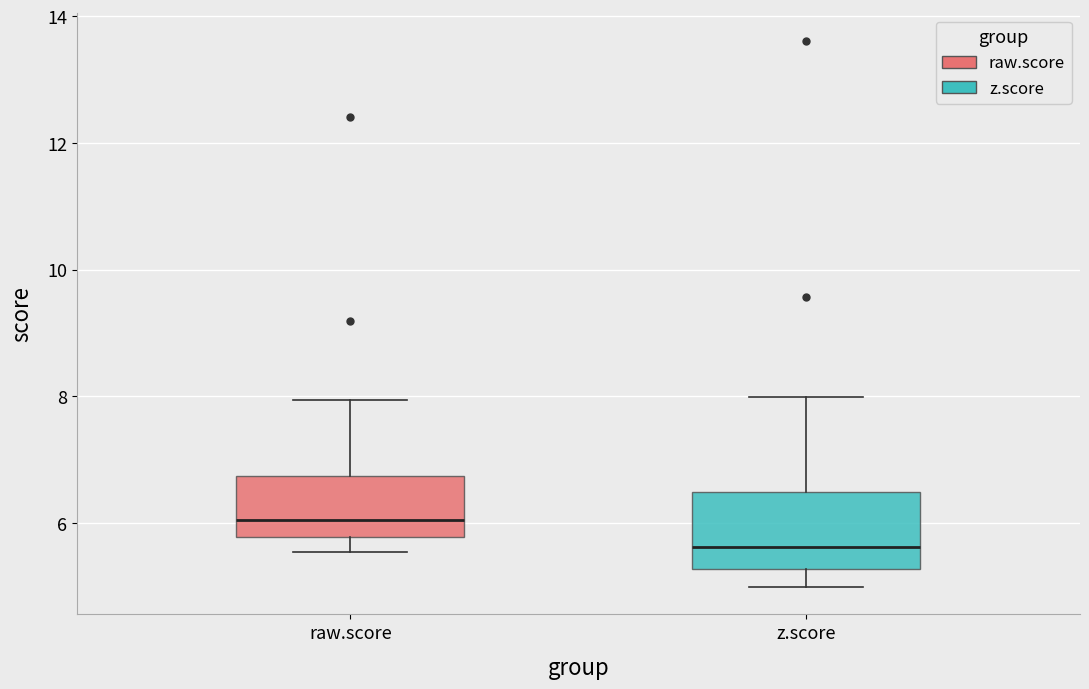

Reading left to right, transcribe this box plot: for each box, give where its median line is, the range the box spans, and where its two whiskers end, as read against the y-axis. The values are not printed on the chart, so give them approximately, as read against the axis.

raw.score: median 6.0, box 5.8 to 6.8, whiskers 5.6 to 8.0
z.score: median 5.6, box 5.2 to 6.4, whiskers 5.0 to 8.0